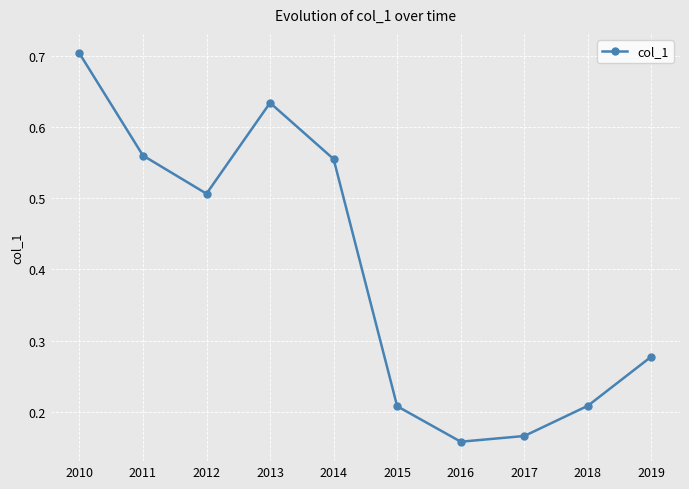

Count the values in the range 0 to 1.

10